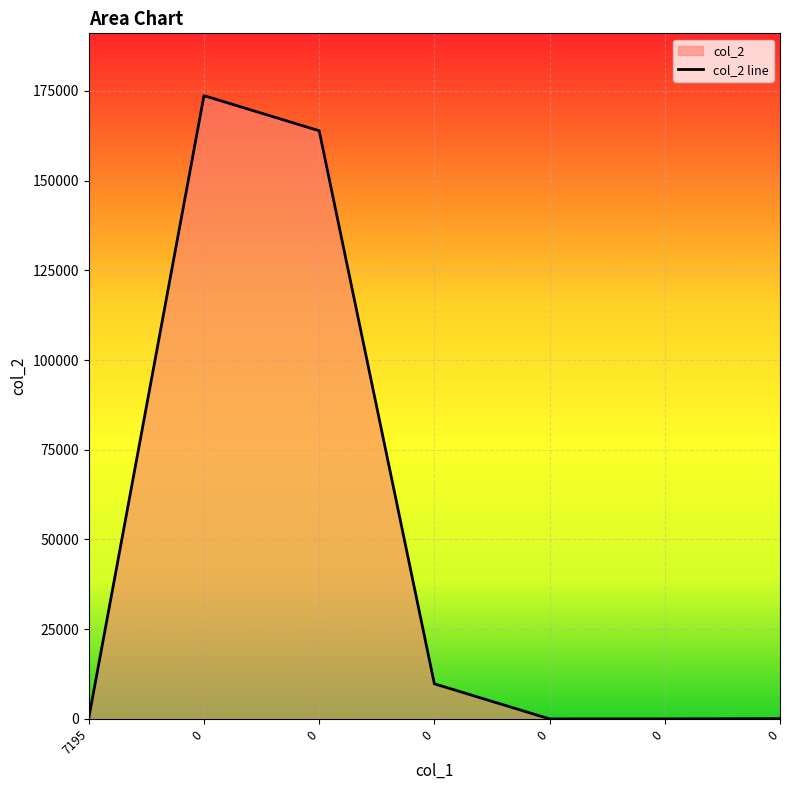

What is the difference between the values at 7195 and 0?

173382.0